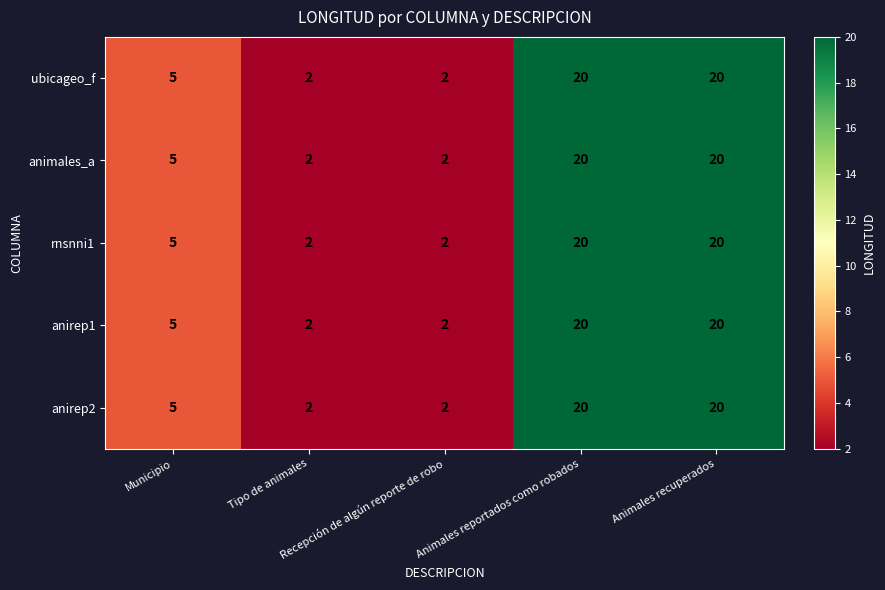

How many distinct data groups are displayed?

5